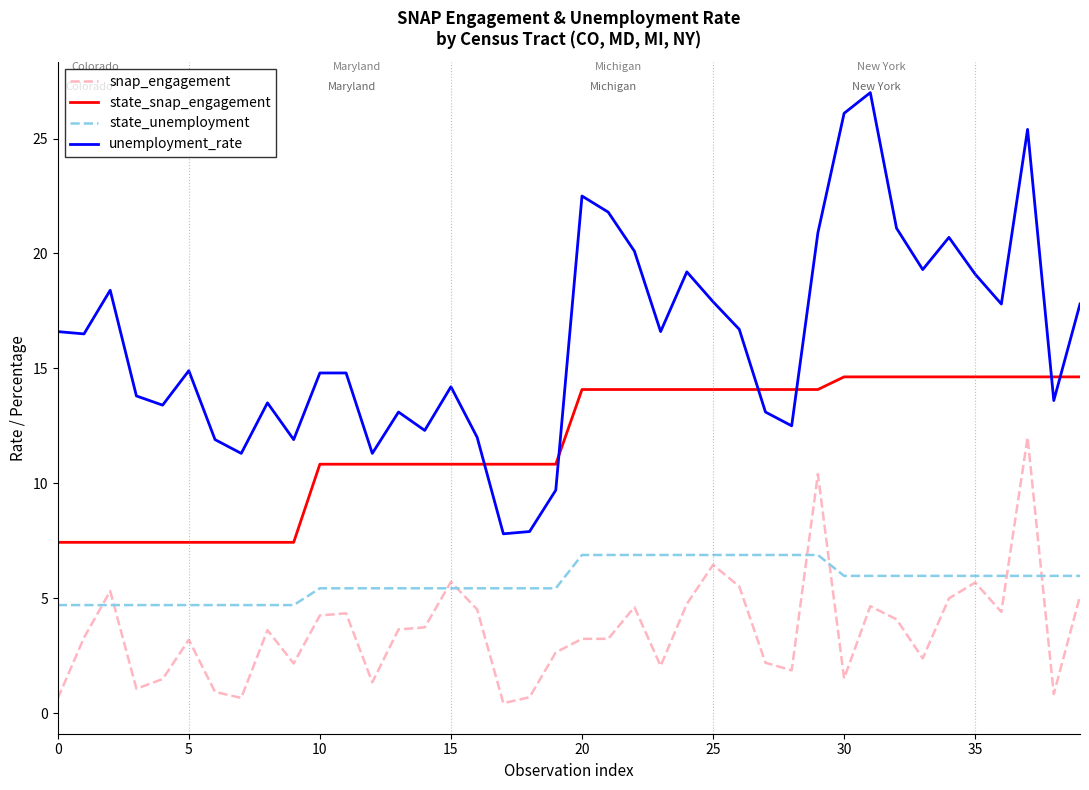

Rank the series by their average value, from highest to lowest.

unemployment_rate, state_snap_engagement, state_unemployment, snap_engagement